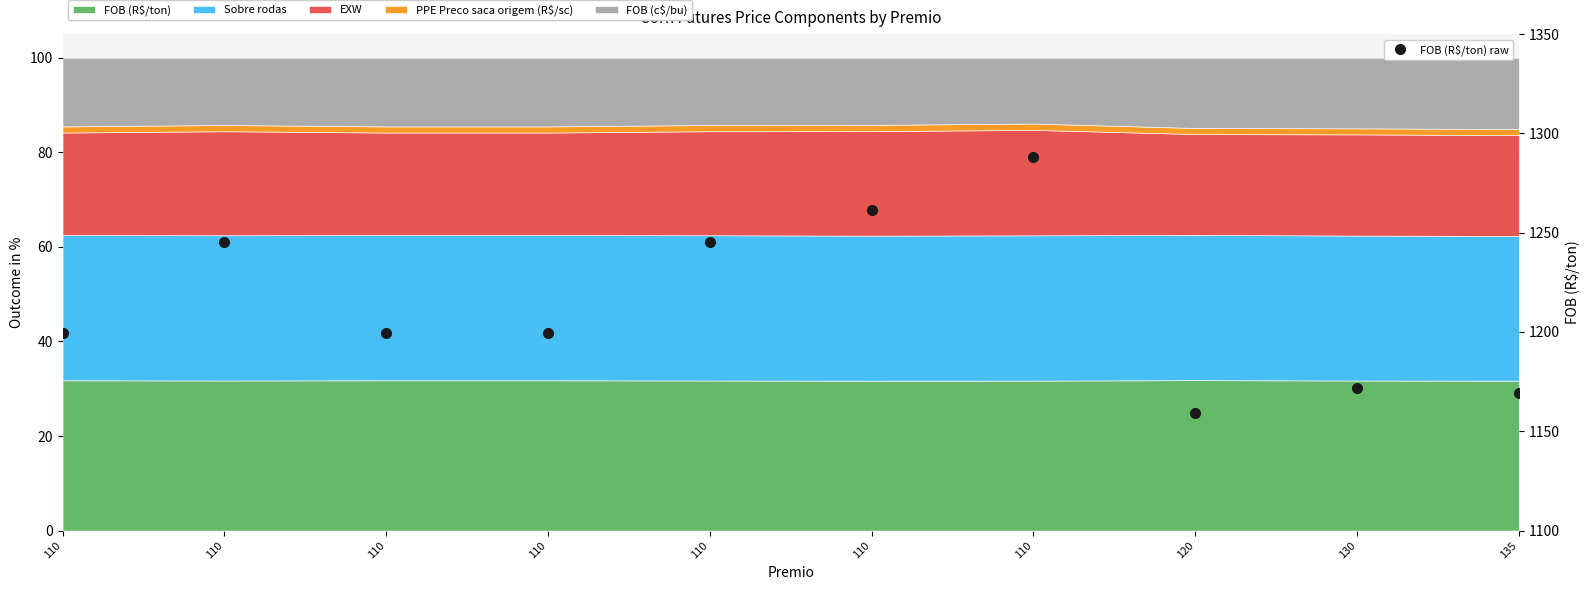

How many interior local valleys (lower than both neighbors) does the data have?

1